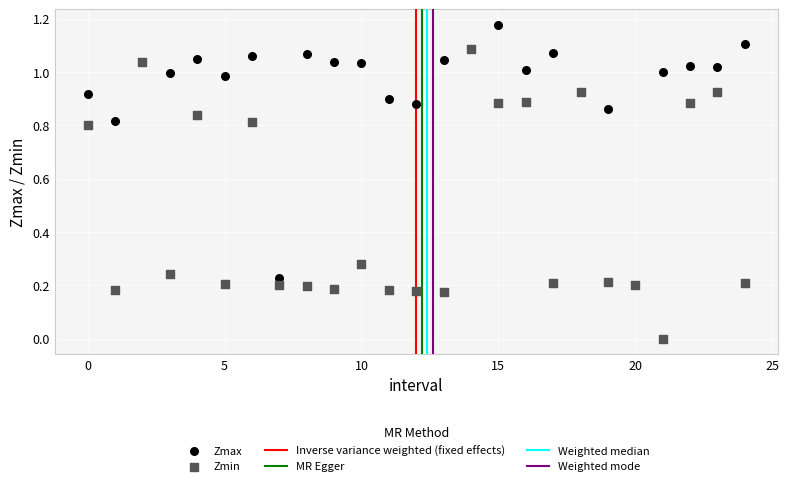

Which series contains the highest Y value?

Zmax